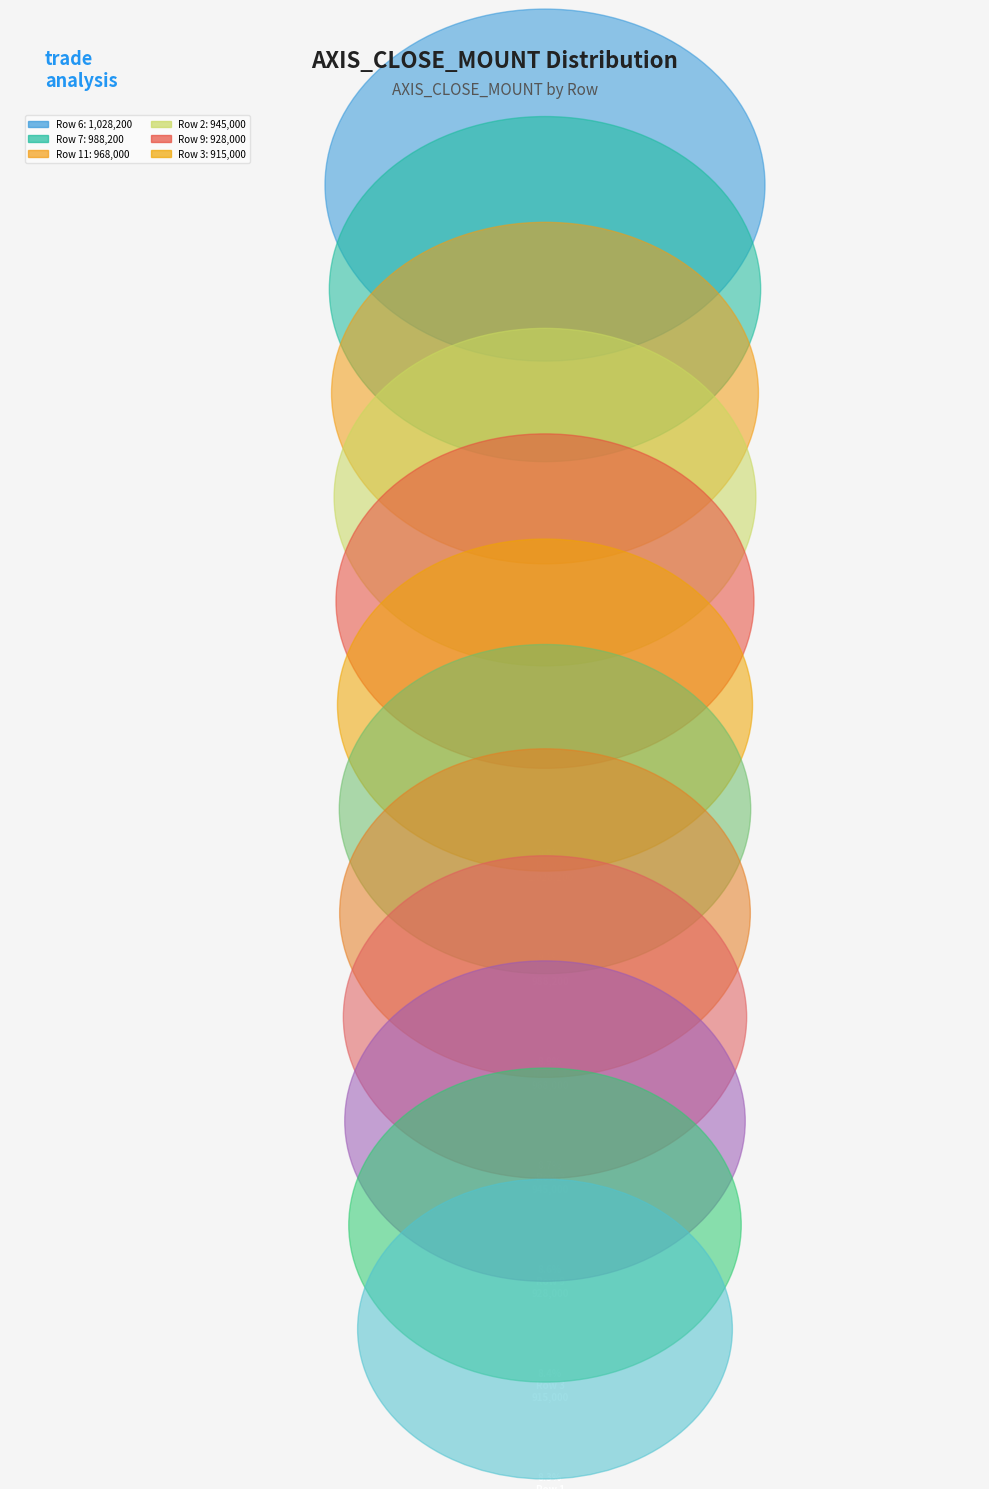

What is the total percentage of Row 1 and Row 7?

17.4%